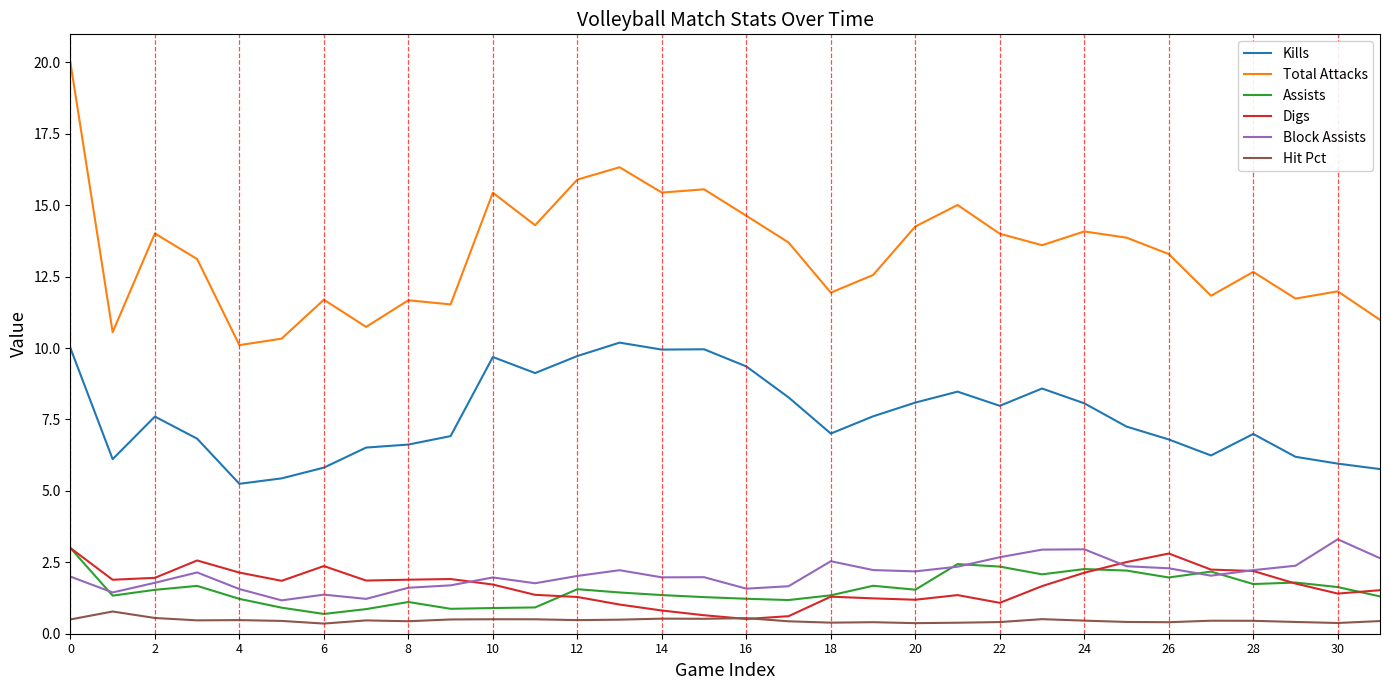

True or false: Hit Pct has more than 2 interior local peaks.

True